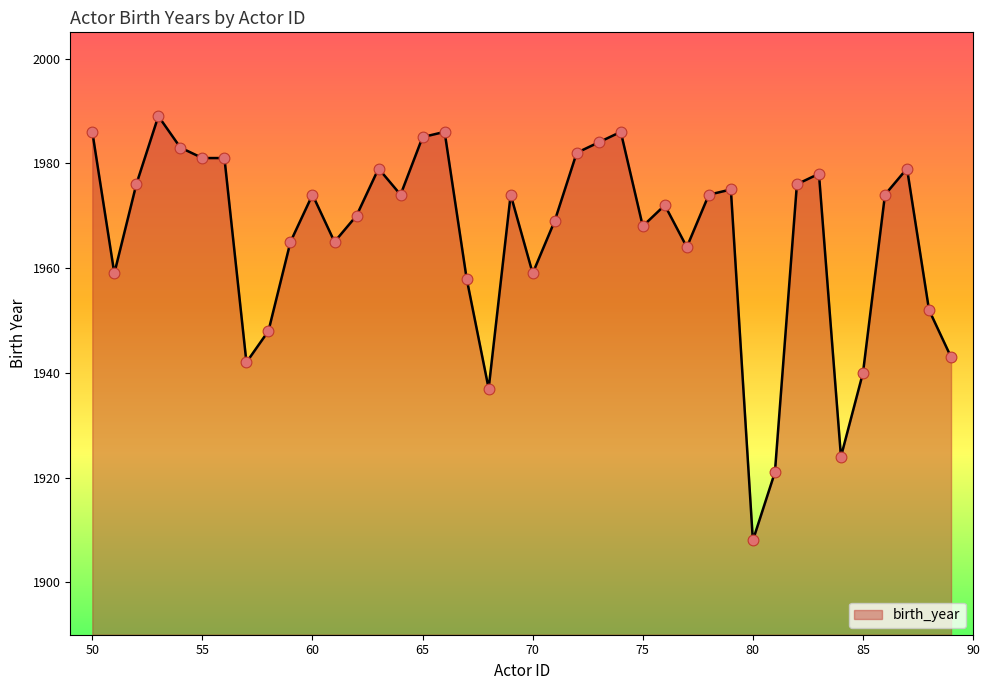

What is the greatest value displayed?

1989